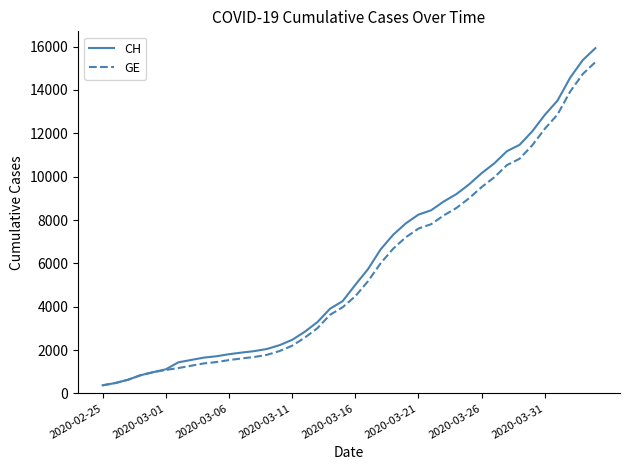

Which series has the largest range (max minus min)?

CH